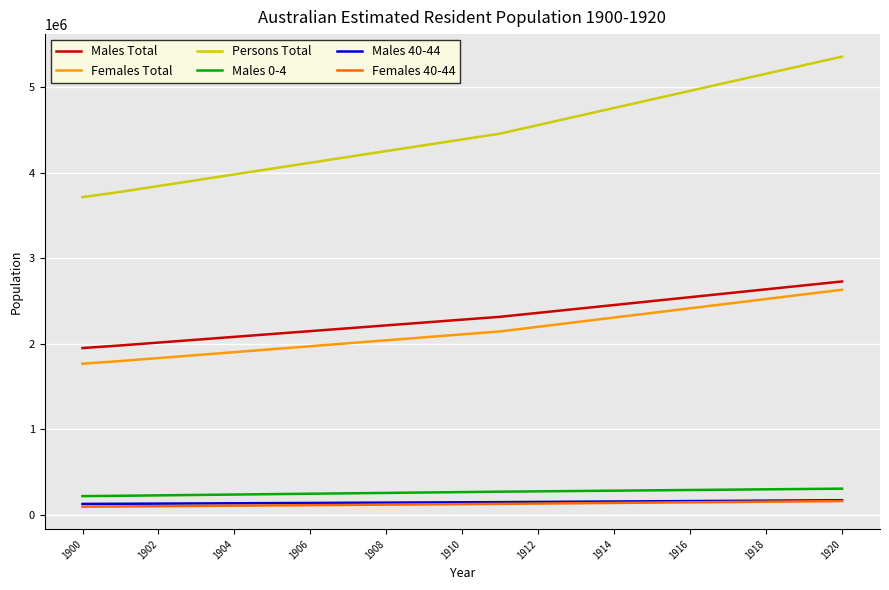

Count the number of data series in this chart.

6